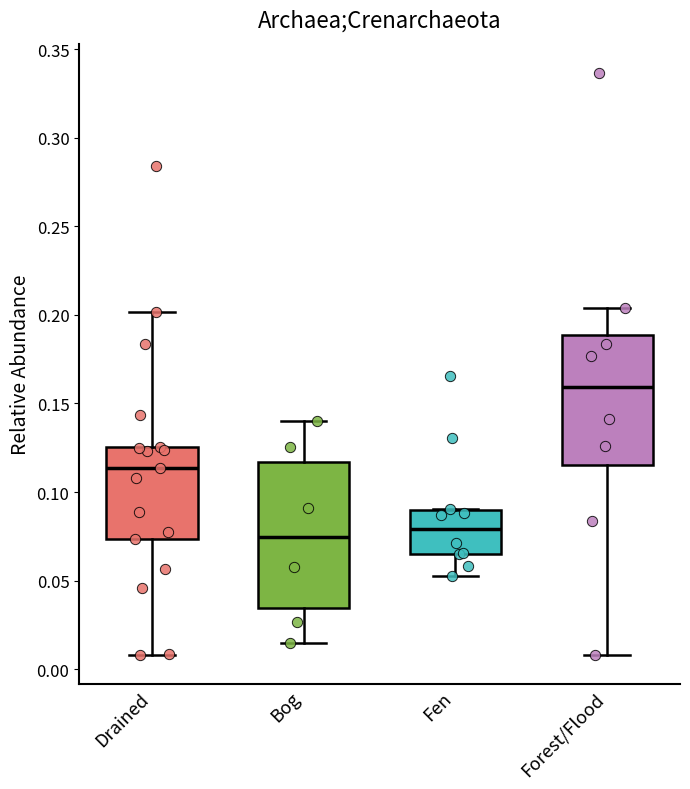

Where is the lower edge of the box for Fen on the y-axis? The values are not printed on the chart, so give them approximately, as read against the axis.

0.065